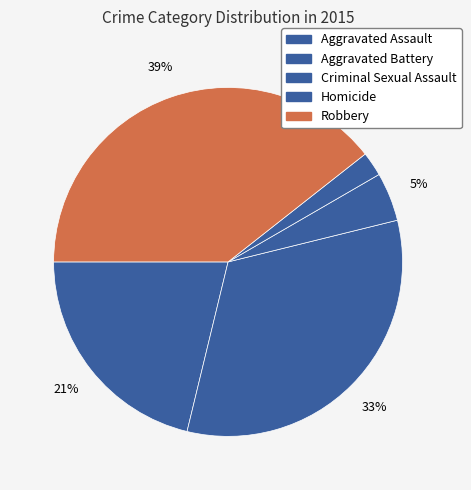

Which has a higher value, Criminal Sexual Assault or Homicide?

Criminal Sexual Assault